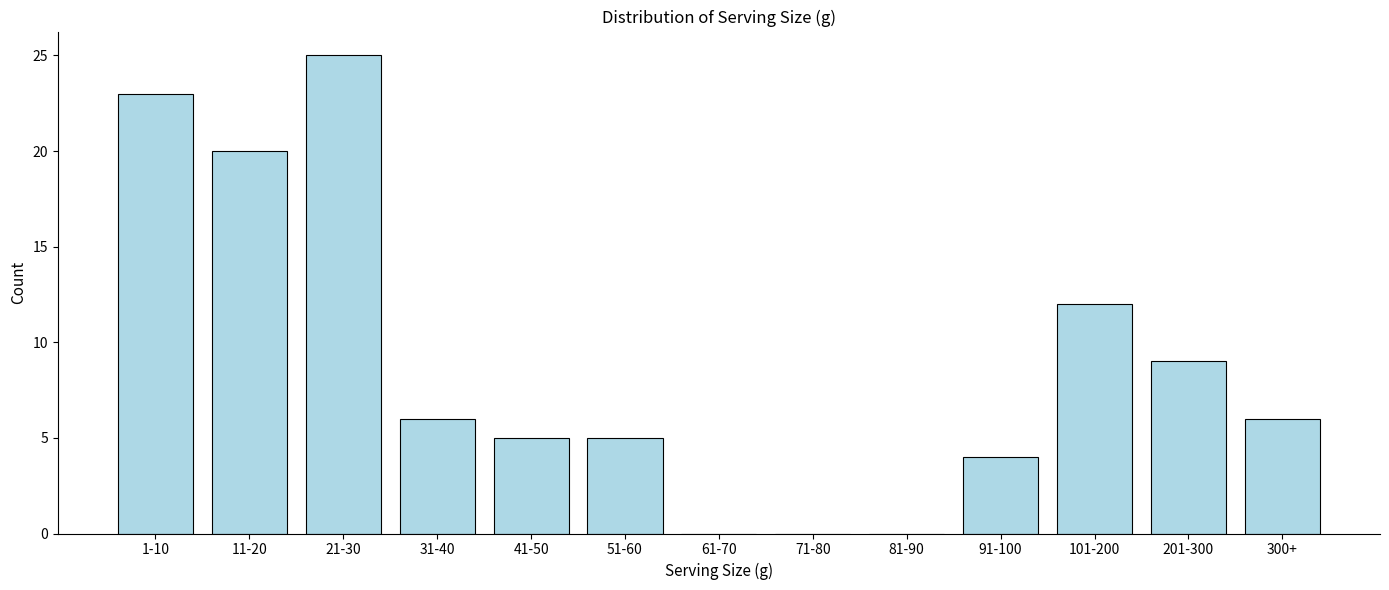

Reading left to right, transcribe all the data shown in this chart.

1-10=23	11-20=20	21-30=25	31-40=6	41-50=5	51-60=5	61-70=0	71-80=0	81-90=0	91-100=4	101-200=12	201-300=9	300+=6